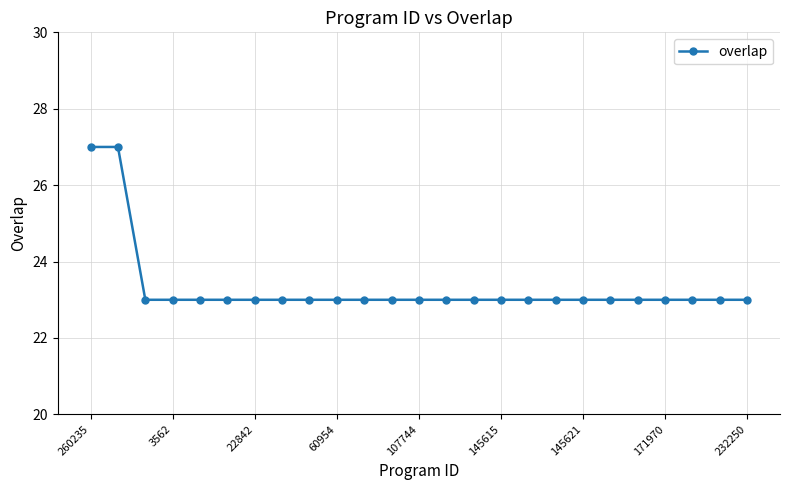

What is the difference between the maximum and second lowest values?

4